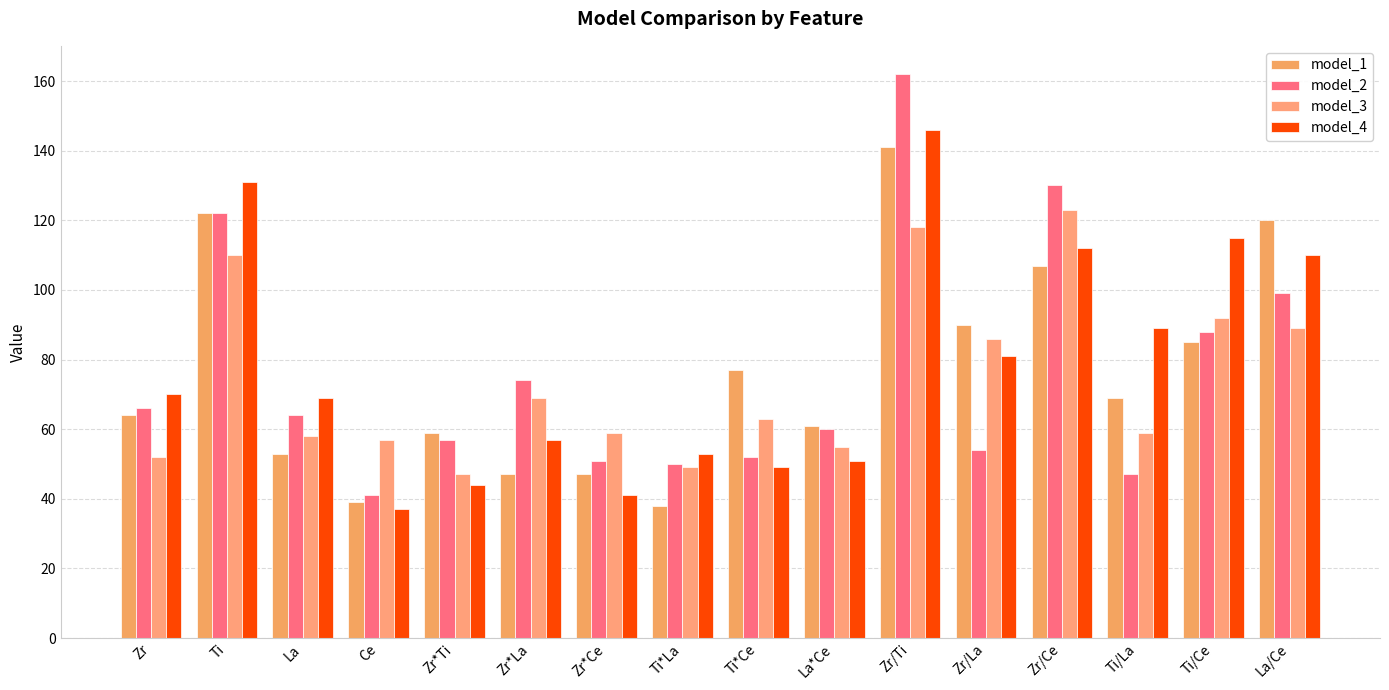

Between La and Ti, which is larger?

Ti